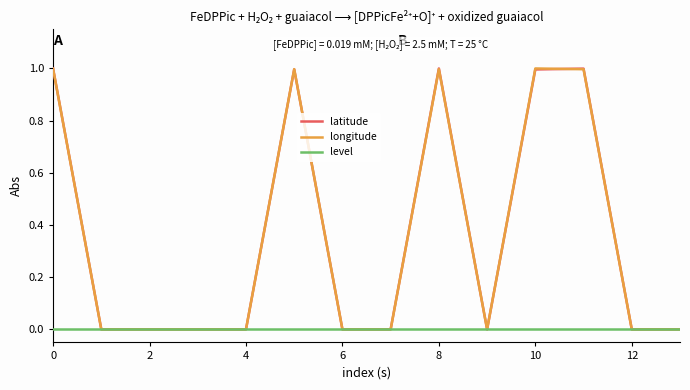

What is the greatest value displayed?

1.0